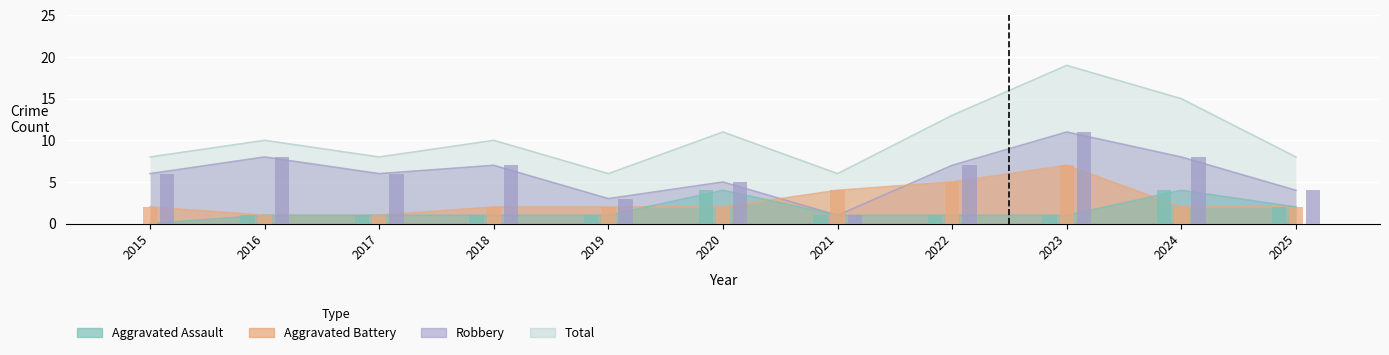

Reading right to left, what are all the values shown in this chart?

Aggravated Assault: 2	4	1	1	1	4	1	1	1	1	0
Aggravated Battery: 2	2	7	5	4	2	2	2	1	1	2
Robbery: 4	8	11	7	1	5	3	7	6	8	6
Total: 8	15	19	13	6	11	6	10	8	10	8